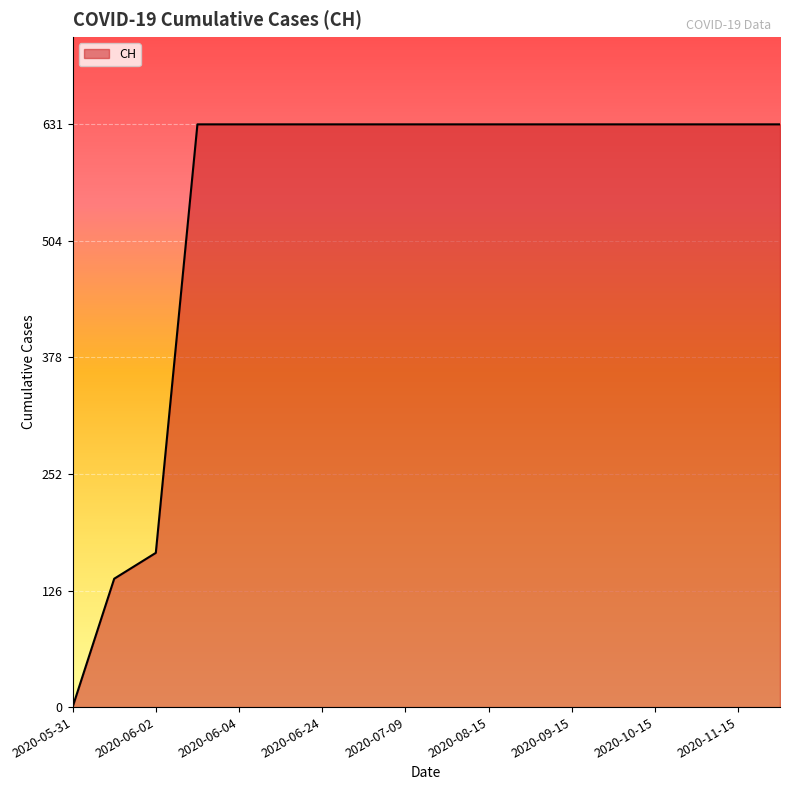

What is the difference between the maximum and minimum values?

631